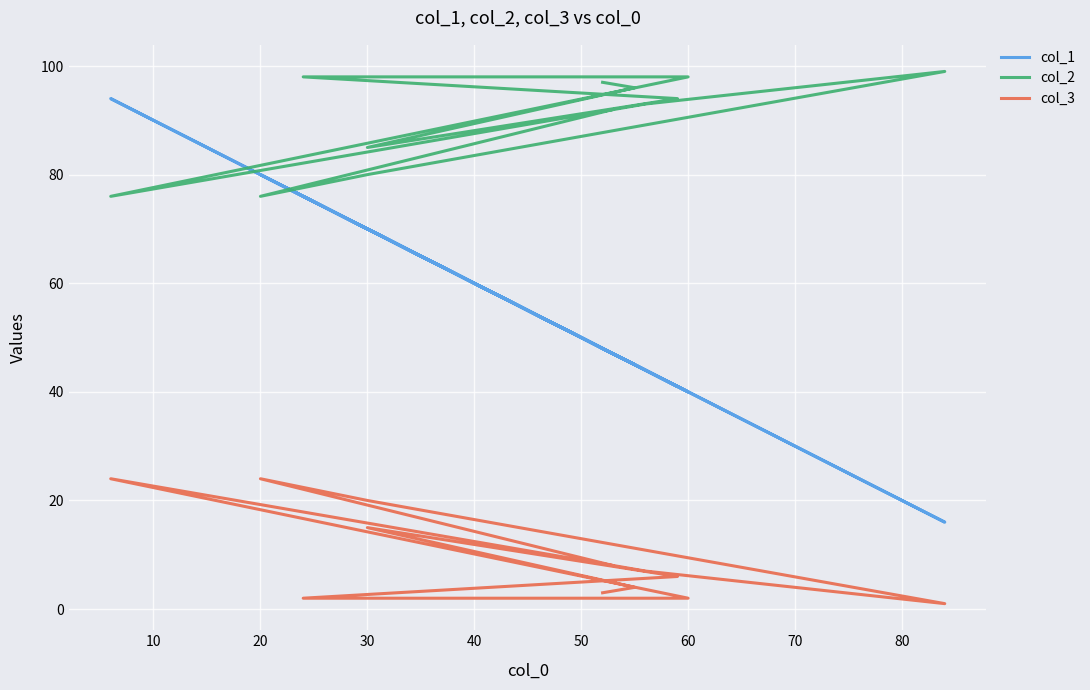

What is the minimum value for col_2?

76